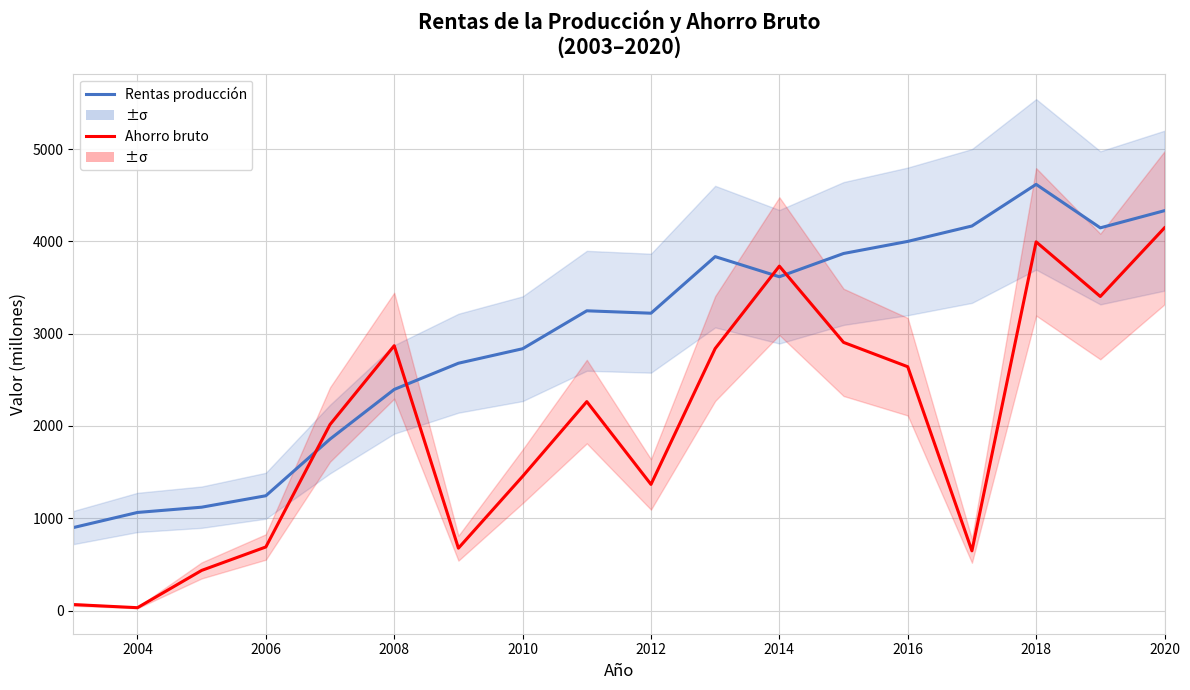

Which series has the largest range (max minus min)?

Ahorro bruto